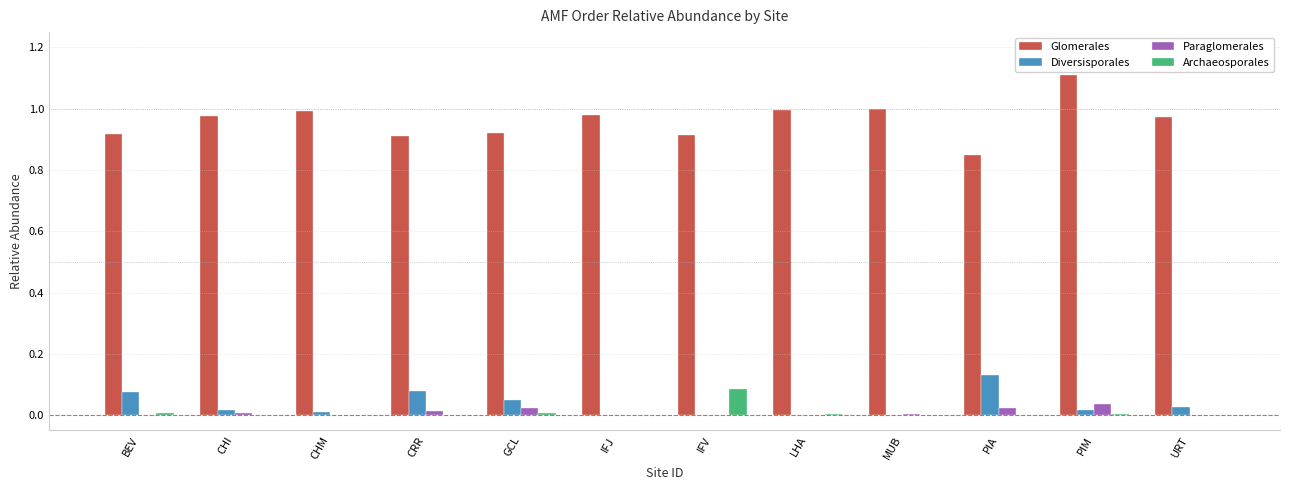

Is it true that Paraglomerales equals 0.0 at MUB?

True